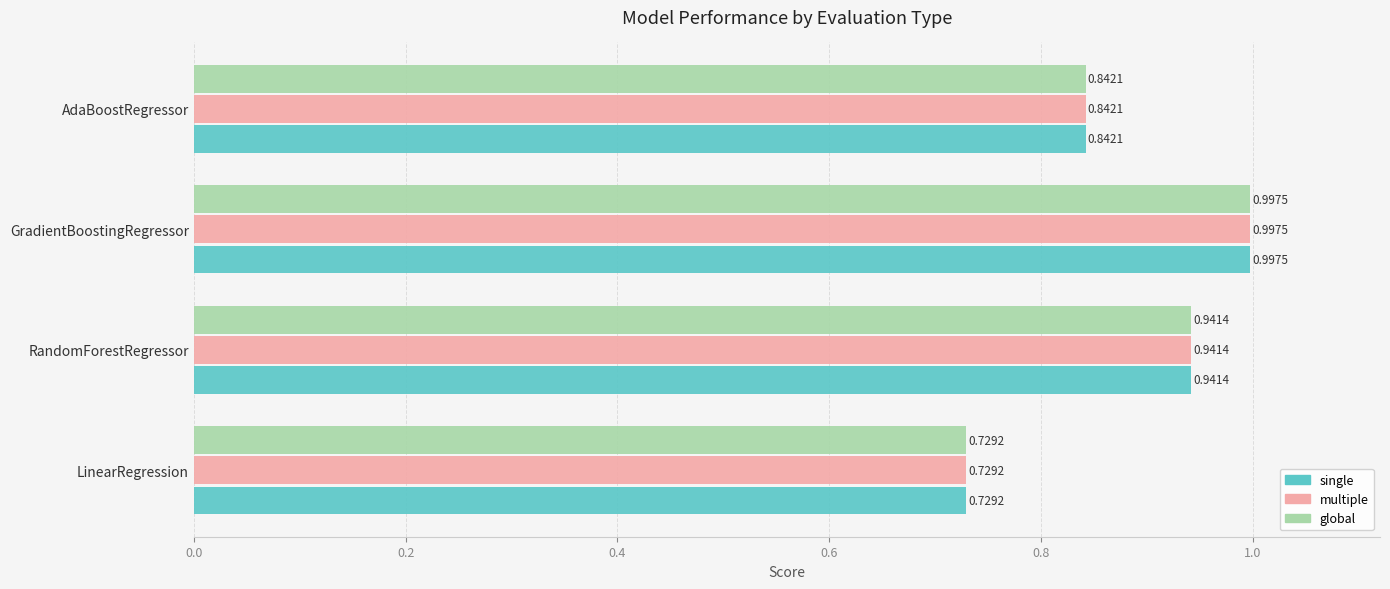

At which category does the chart reach its peak across all series?

GradientBoostingRegressor